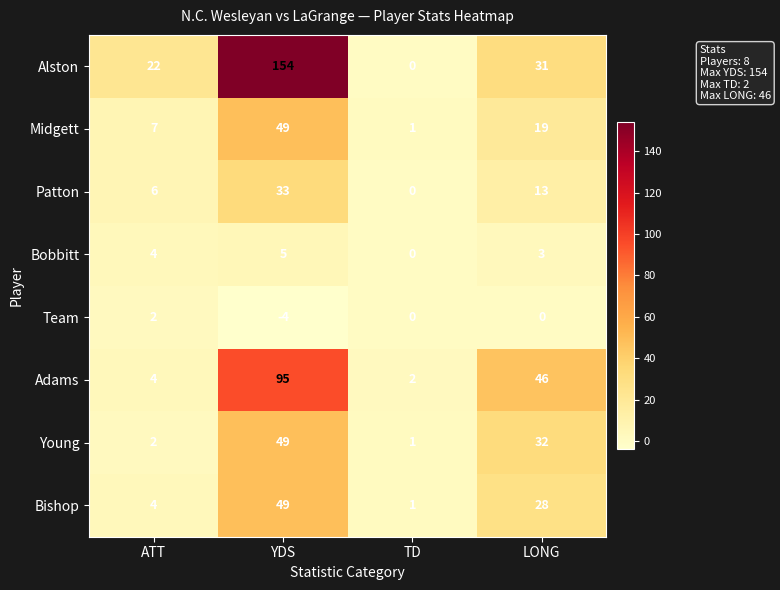

How many Patton values are between 6 and 33?

3